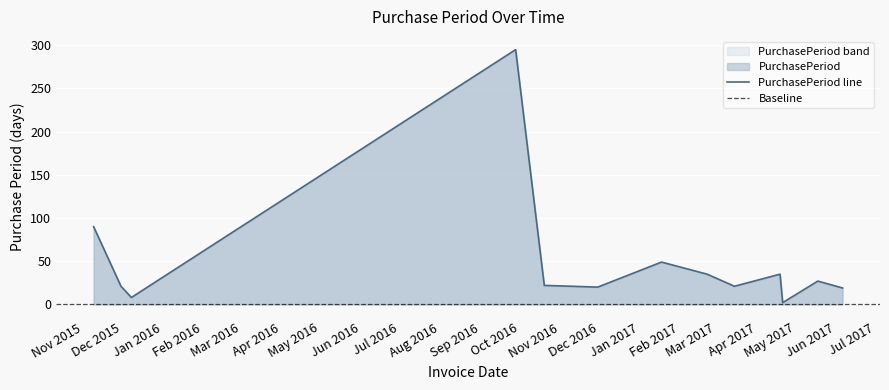

Read the value at 2017-06-06.

19